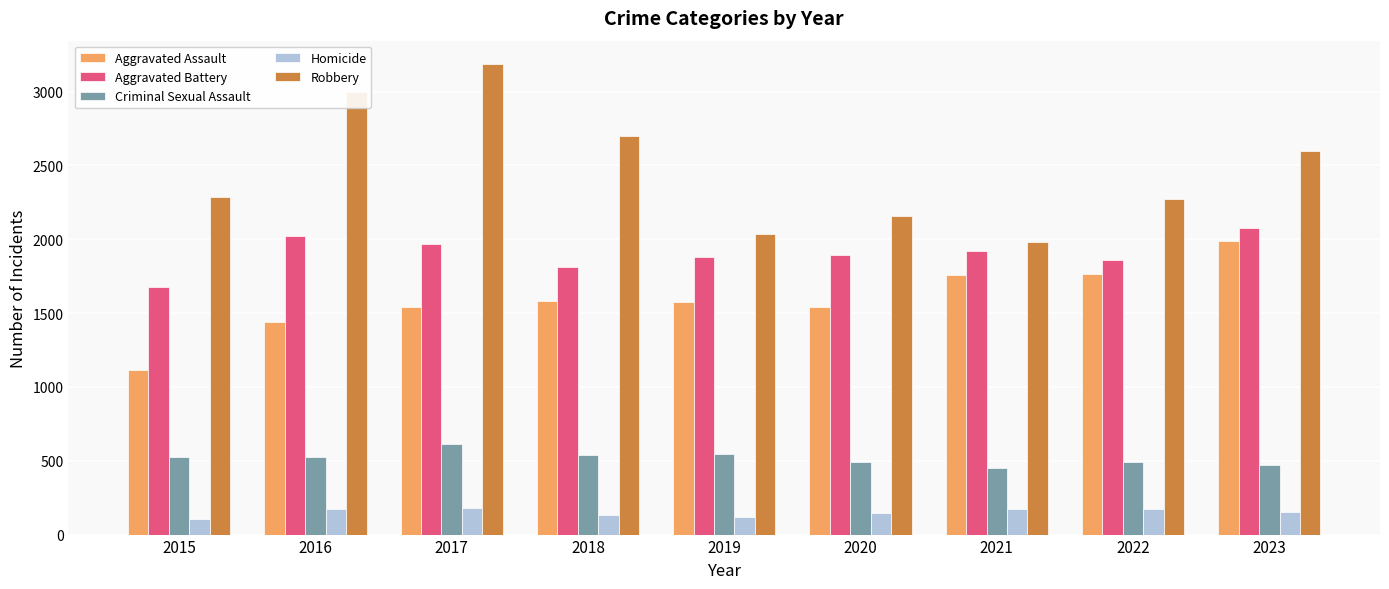

Rank the series by their maximum value, from lowest to highest.

Homicide, Criminal Sexual Assault, Aggravated Assault, Aggravated Battery, Robbery